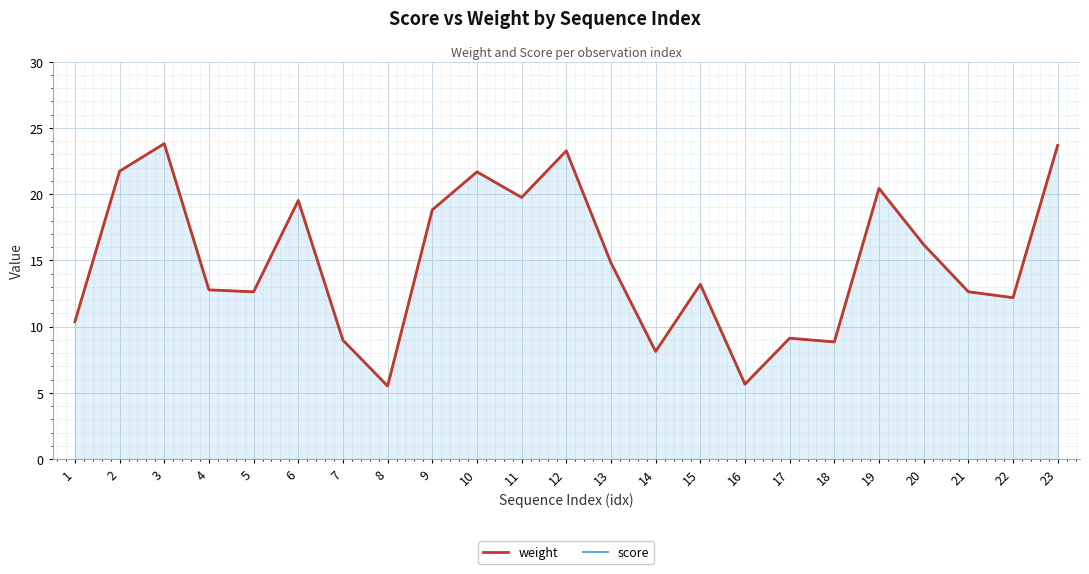

At which category does score reach its first local peak?

3